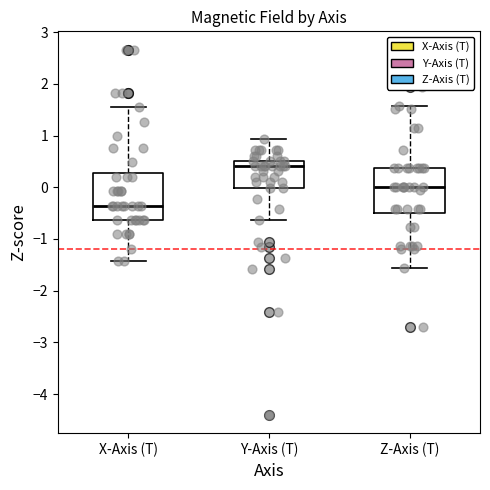

Reading left to right, transcribe this box plot: for each box, give where its median line is, the range the box spans, and where its two whiskers end, as read against the y-axis. The values are not printed on the chart, so give them approximately, as read against the axis.

X-Axis (T): median -0.4, box -0.6 to 0.3, whiskers -1.4 to 1.5
Y-Axis (T): median 0.4, box 0.0 to 0.5, whiskers -0.6 to 0.9
Z-Axis (T): median 0.0, box -0.5 to 0.4, whiskers -1.6 to 1.6